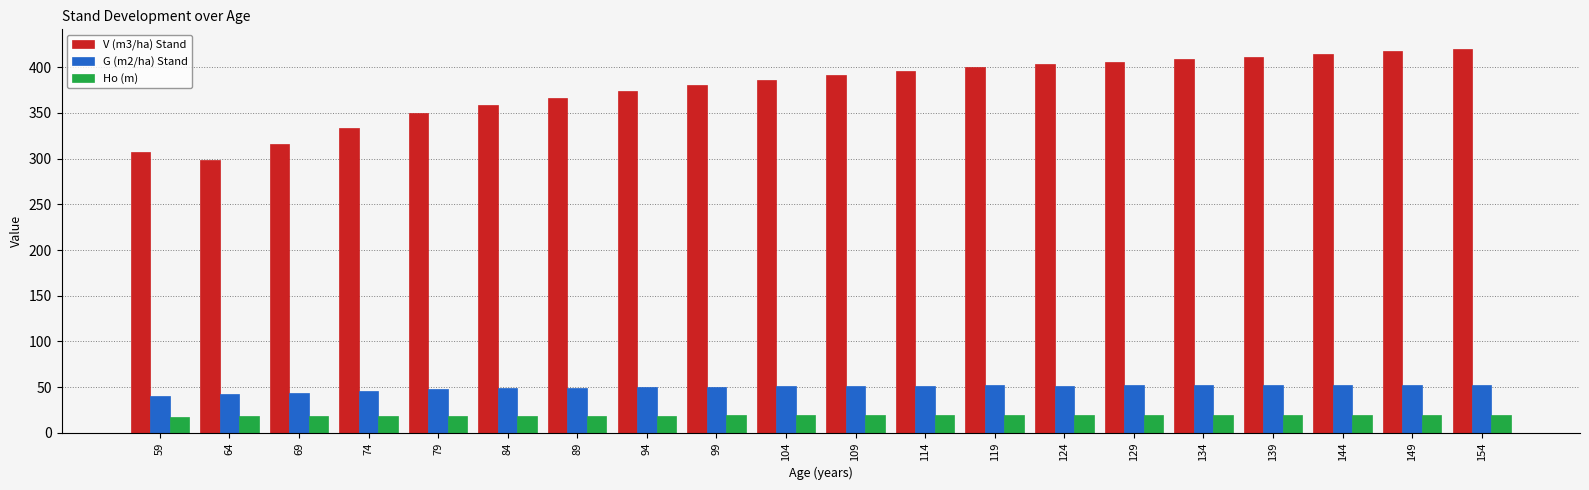

What is the smallest value displayed?

17.7